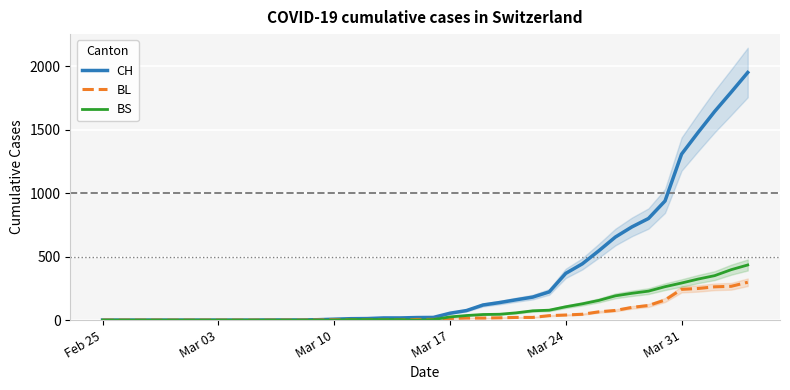

What is the maximum value for BL?

298